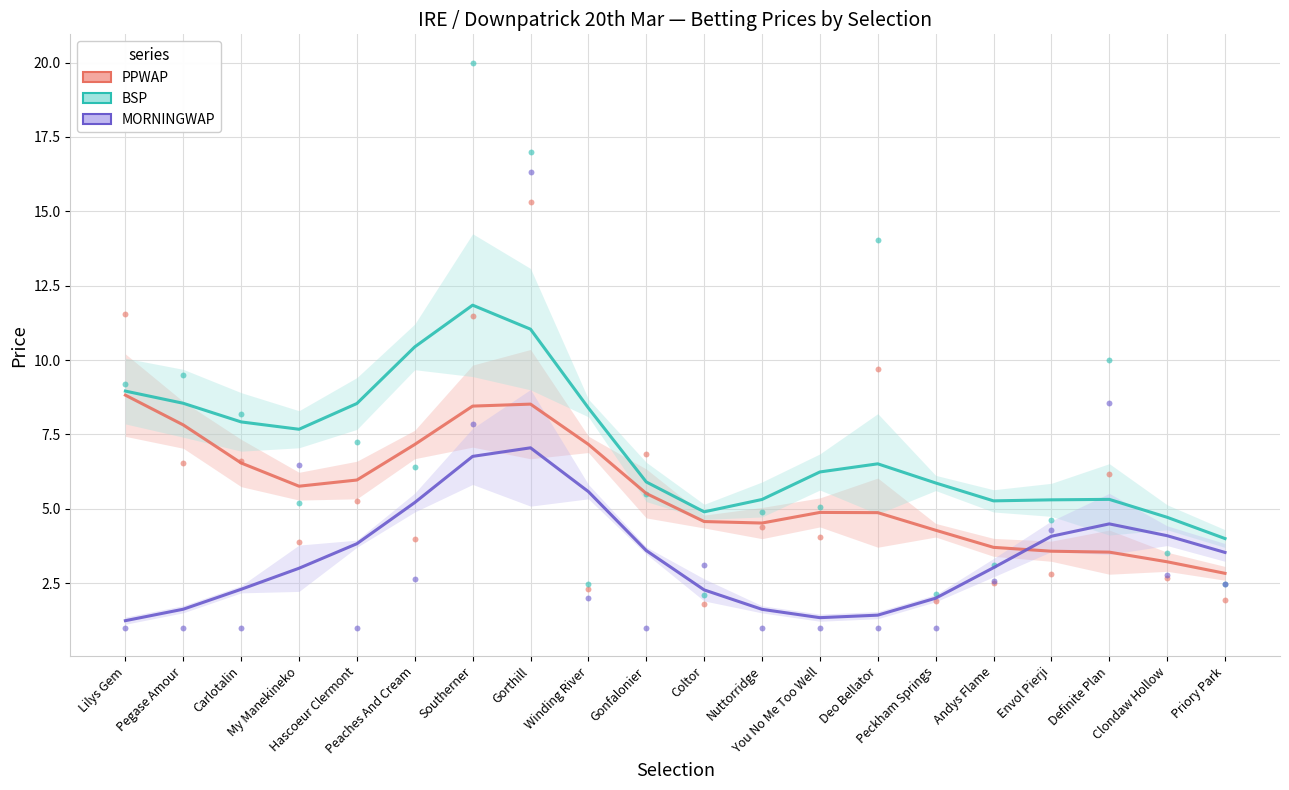

At how many categories does at least one series exceed 7?

9